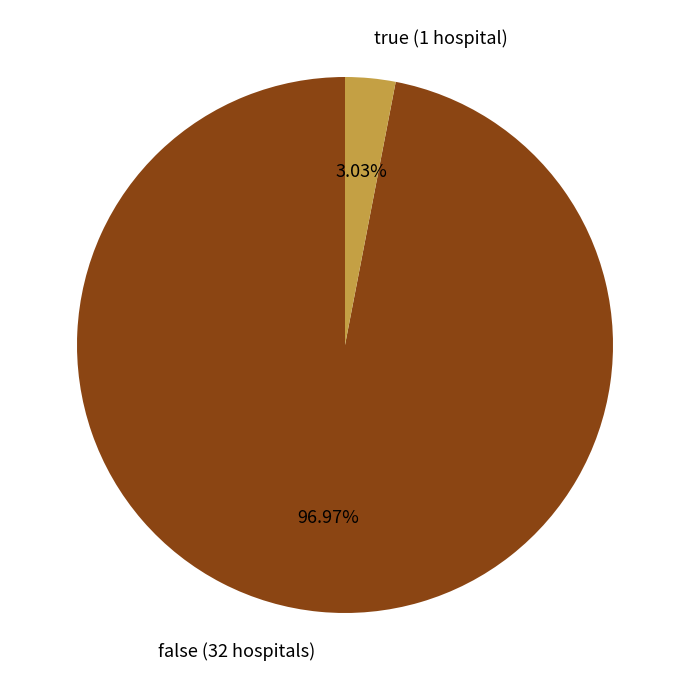

How much of the chart is everything except false?

3.0%